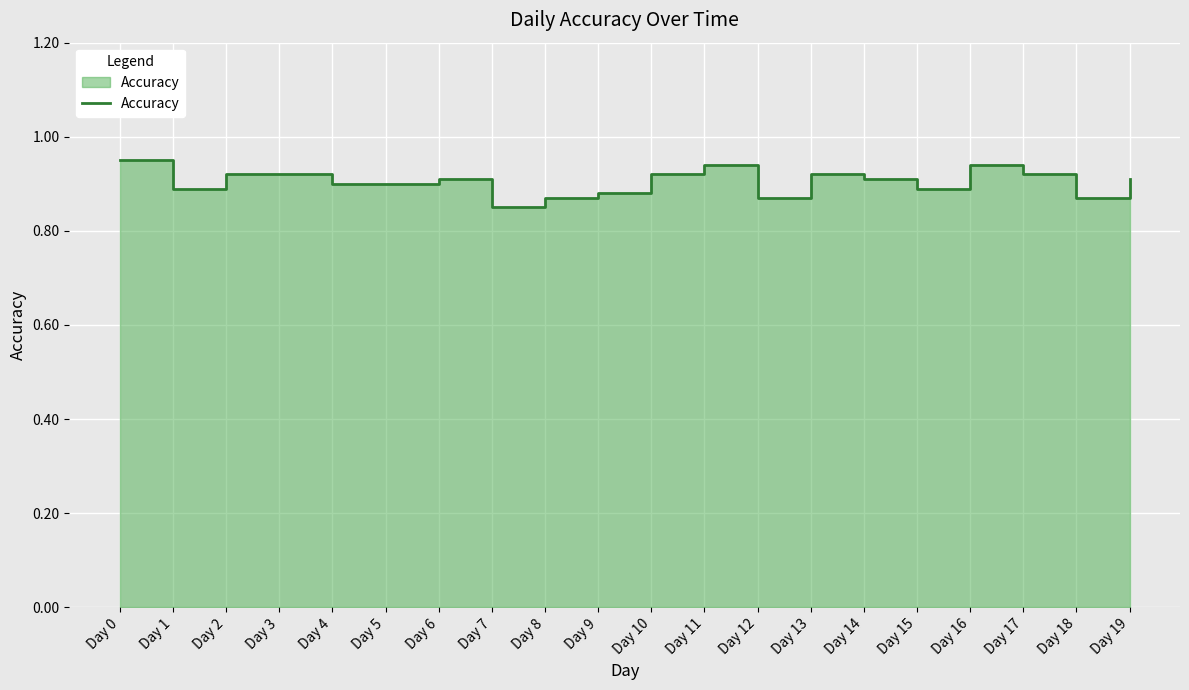

What is the difference between the maximum and minimum values?

0.1